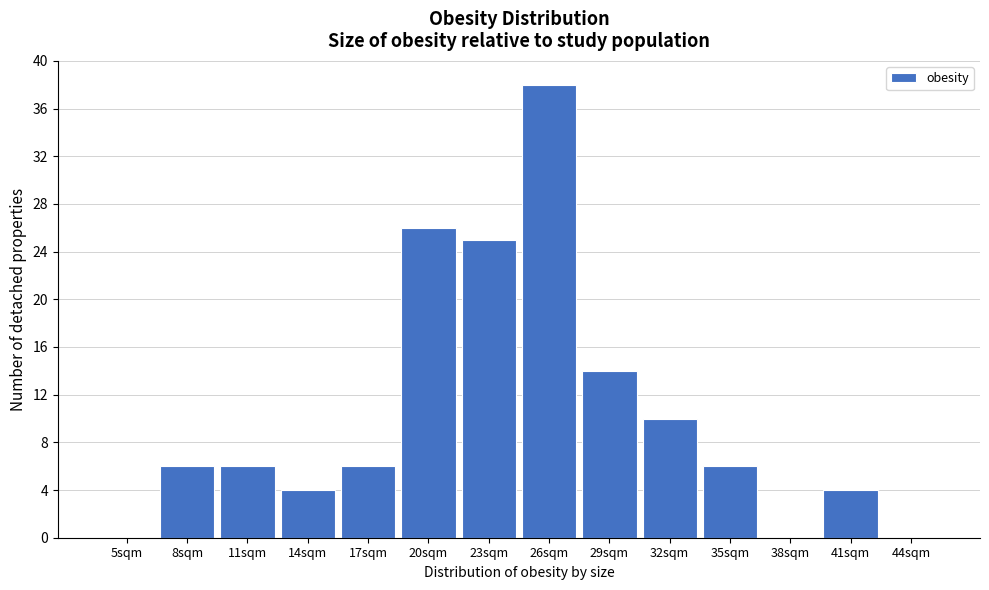

Reading left to right, what are all the values shown in this chart?

5sqm=0	8sqm=6	11sqm=6	14sqm=4	17sqm=6	20sqm=26	23sqm=25	26sqm=38	29sqm=14	32sqm=10	35sqm=6	38sqm=0	41sqm=4	44sqm=0